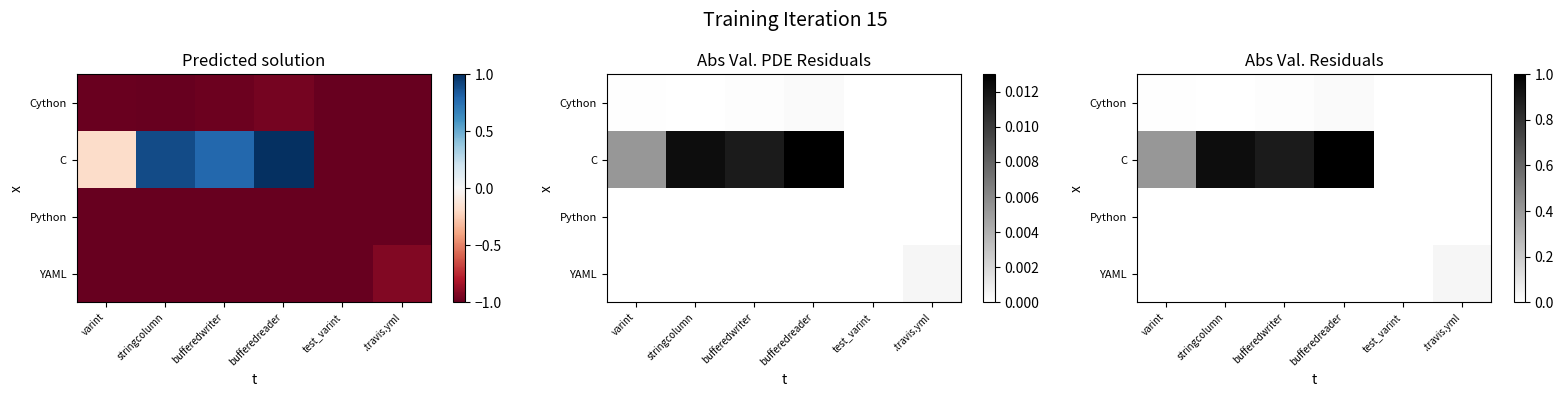

Is the value of C at varint greater than the value of Python at varint?

Yes